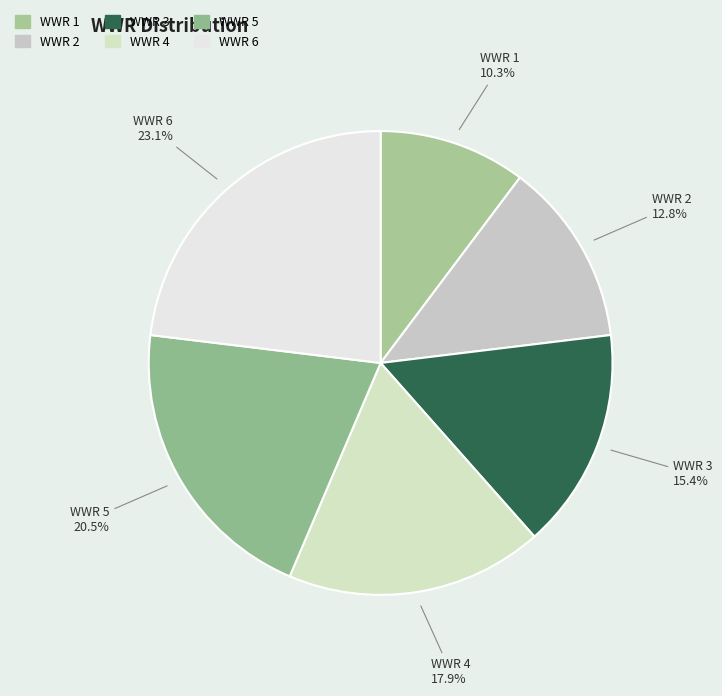

Between WWR 6 and WWR 4, which is larger?

WWR 6